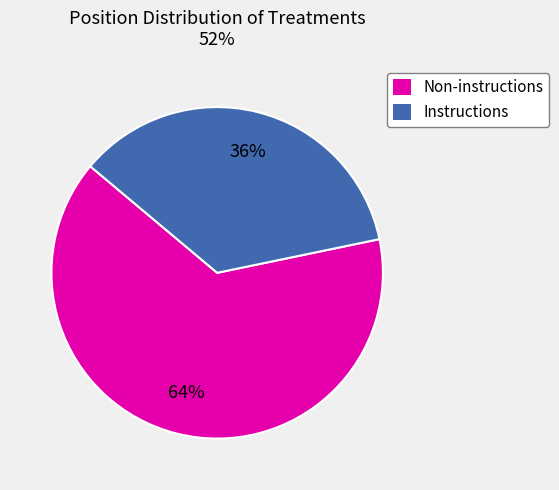

Is there a majority slice in this chart?

Yes